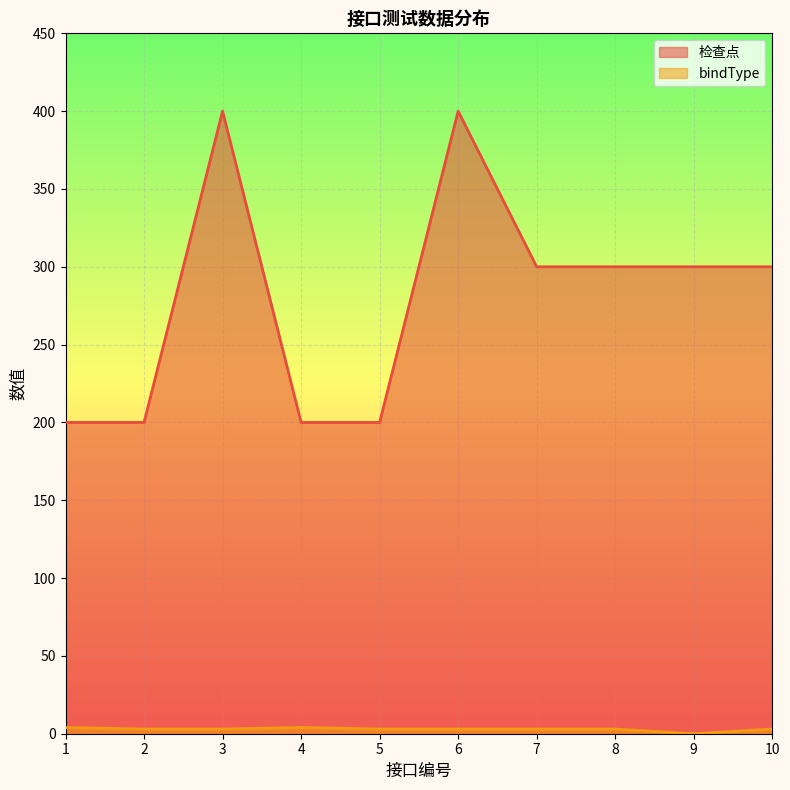

Where is the first local maximum for 检查点?

3